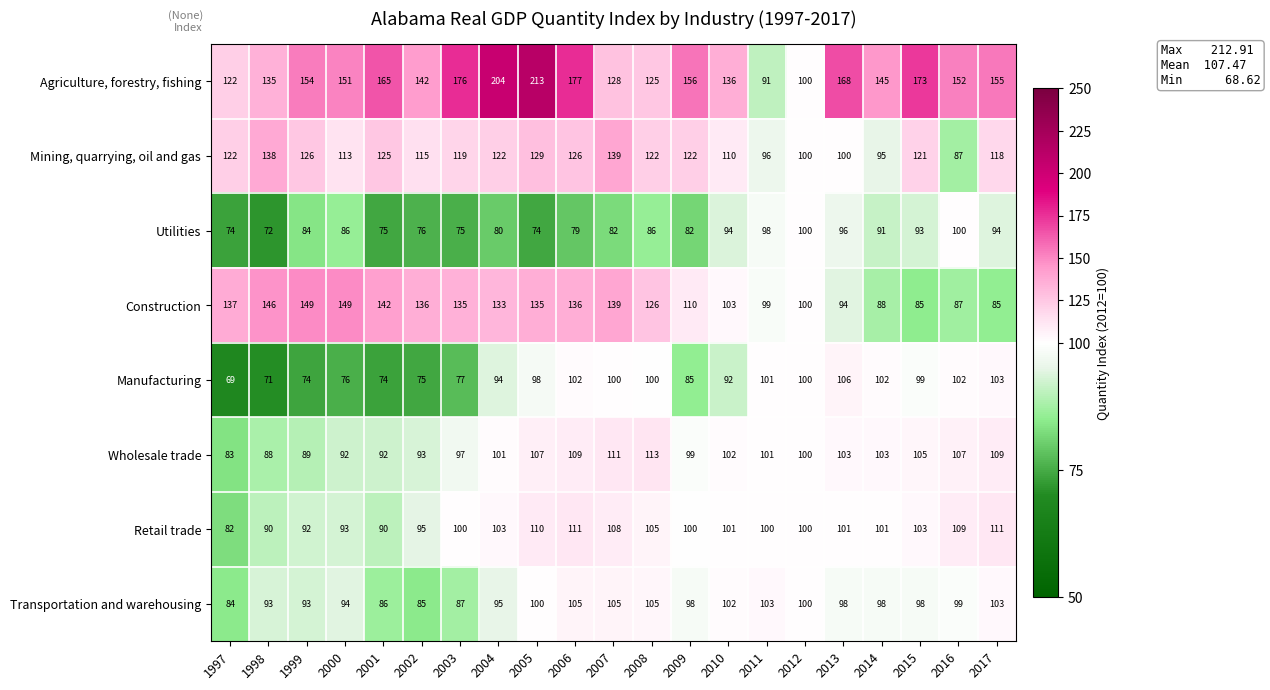

Rank the series by their maximum value, from highest to lowest.

Agriculture, forestry, fishing, Construction, Mining, quarrying, oil and gas, Wholesale trade, Retail trade, Manufacturing, Transportation and warehousing, Utilities